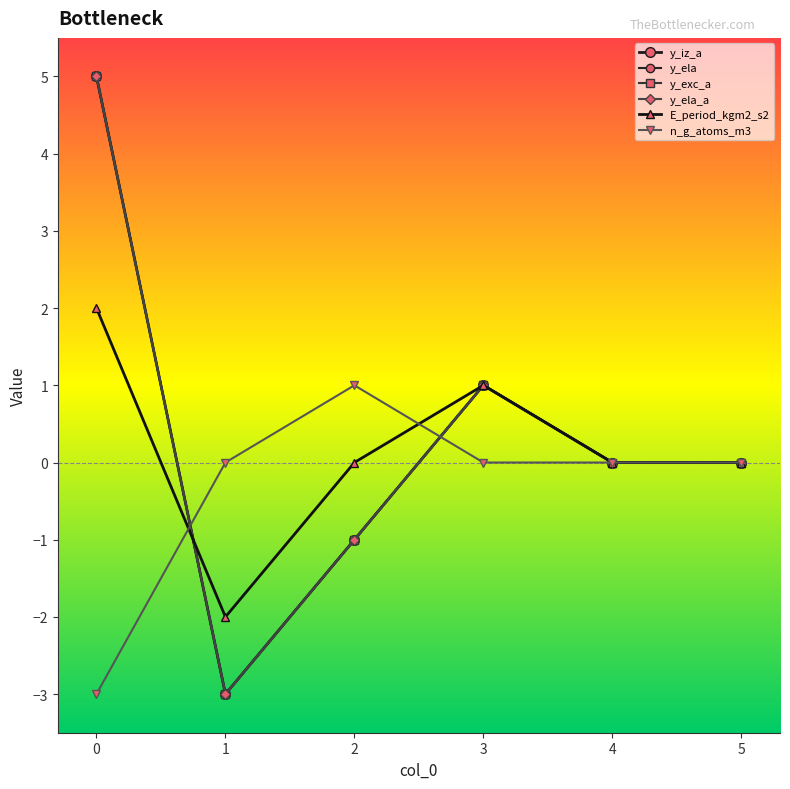

The E_period_kgm2_s2 series shows 2 at 4. True or false?

False